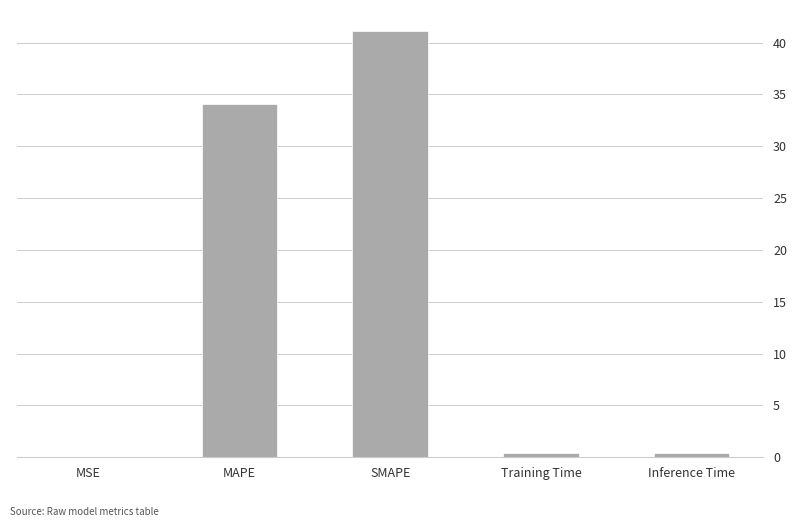

Does the chart contain stacked bars?

No